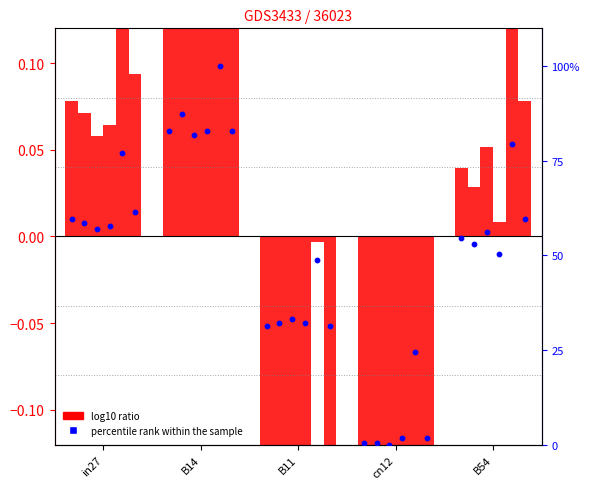

What is the change in value from B14 to cn12?

-82.6